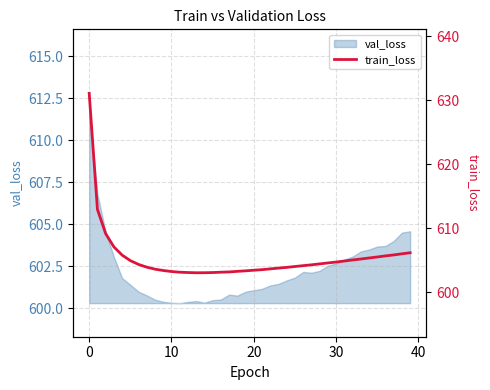

What is the label of the 30th point from the left?

29